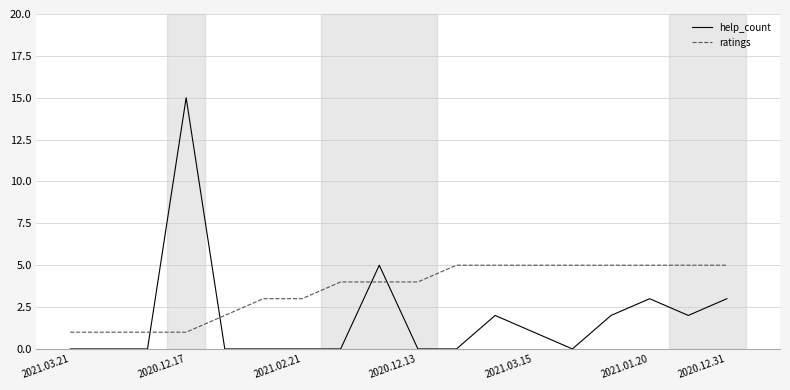

Which series has the largest total across all categories?

ratings